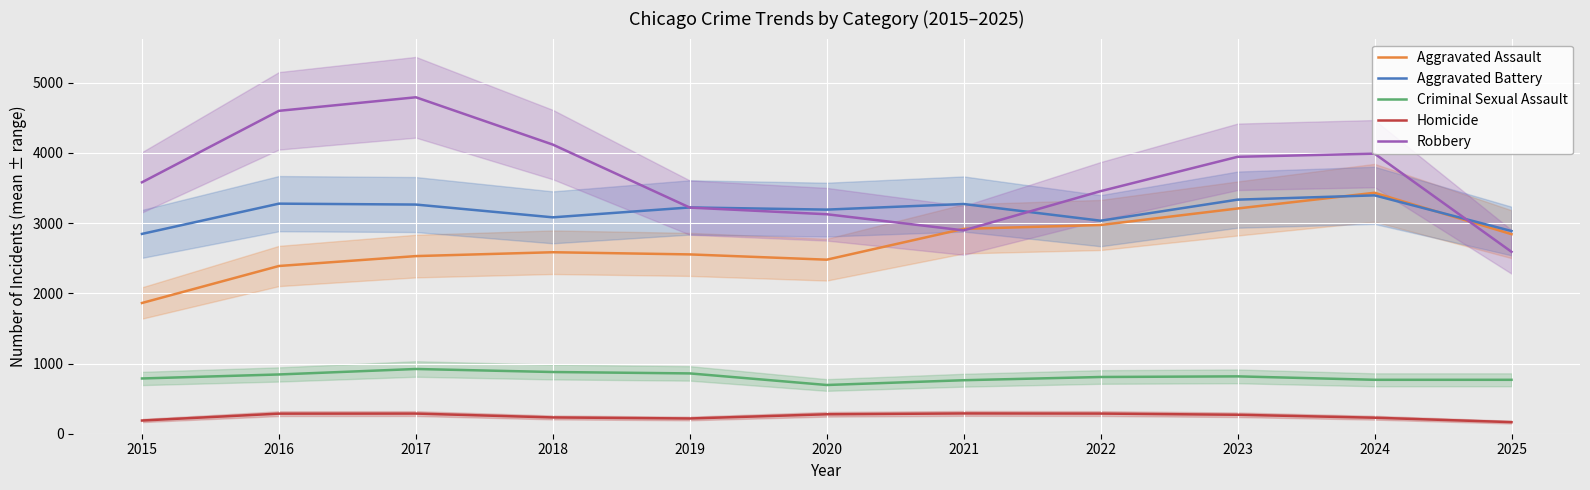

Reading left to right, list all the values displayed in this chart.

Aggravated Assault: 2015=1862	2016=2389	2017=2530	2018=2585	2019=2554	2020=2479	2021=2918	2022=2973	2023=3208	2024=3432	2025=2842
Aggravated Battery: 2015=2846	2016=3277	2017=3264	2018=3082	2019=3223	2020=3192	2021=3272	2022=3034	2023=3334	2024=3395	2025=2887
Criminal Sexual Assault: 2015=787	2016=844	2017=922	2018=879	2019=859	2020=694	2021=762	2022=808	2023=817	2024=768	2025=768
Homicide: 2015=188	2016=286	2017=287	2018=232	2019=217	2020=277	2021=289	2022=287	2023=270	2024=228	2025=165
Robbery: 2015=3581	2016=4599	2017=4792	2018=4118	2019=3221	2020=3126	2021=2896	2022=3455	2023=3944	2024=3989	2025=2591